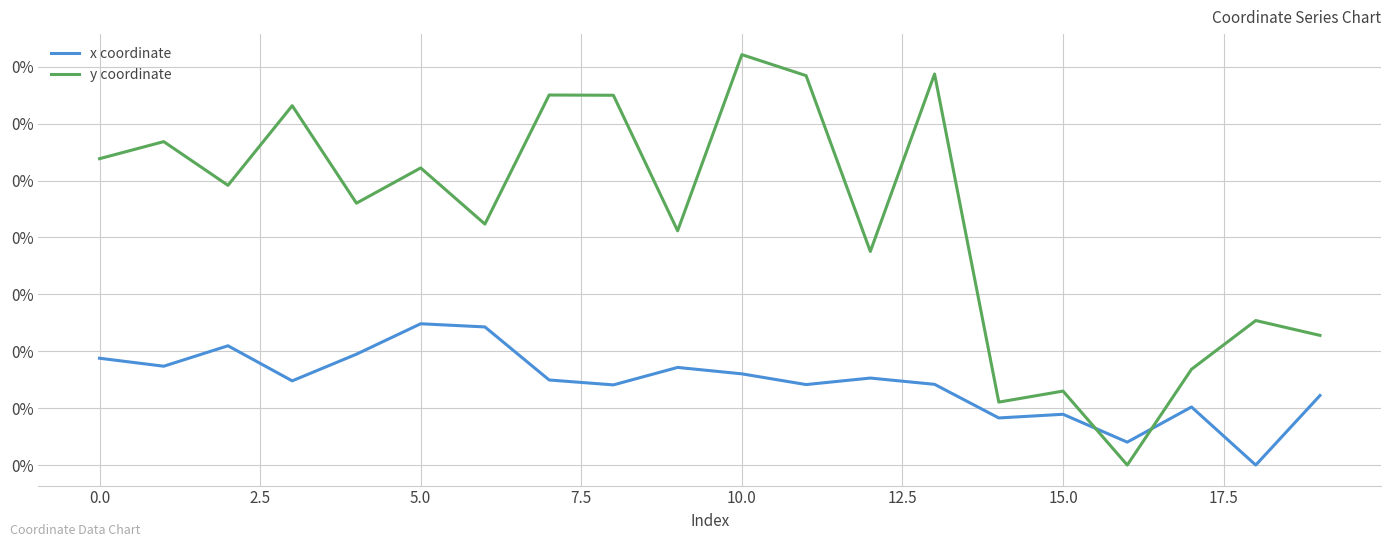

Does the chart have visible grid lines?

Yes